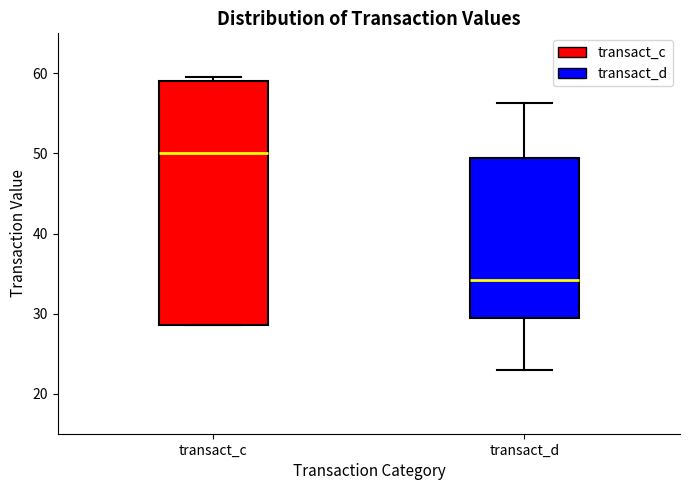

Where does the median line of the box for transact_c sit on the y-axis? The values are not printed on the chart, so give them approximately, as read against the axis.

50